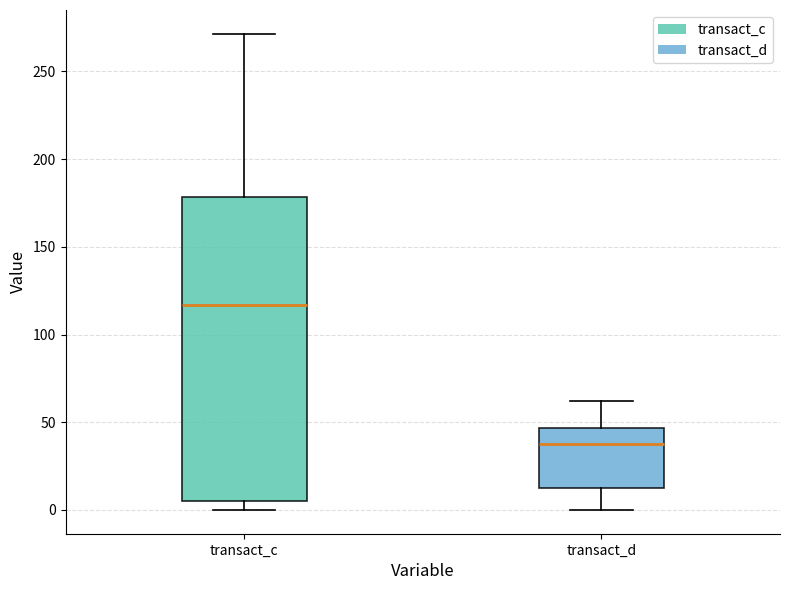

Which box is the tallest, from its lower edge to its upper edge?

transact_c